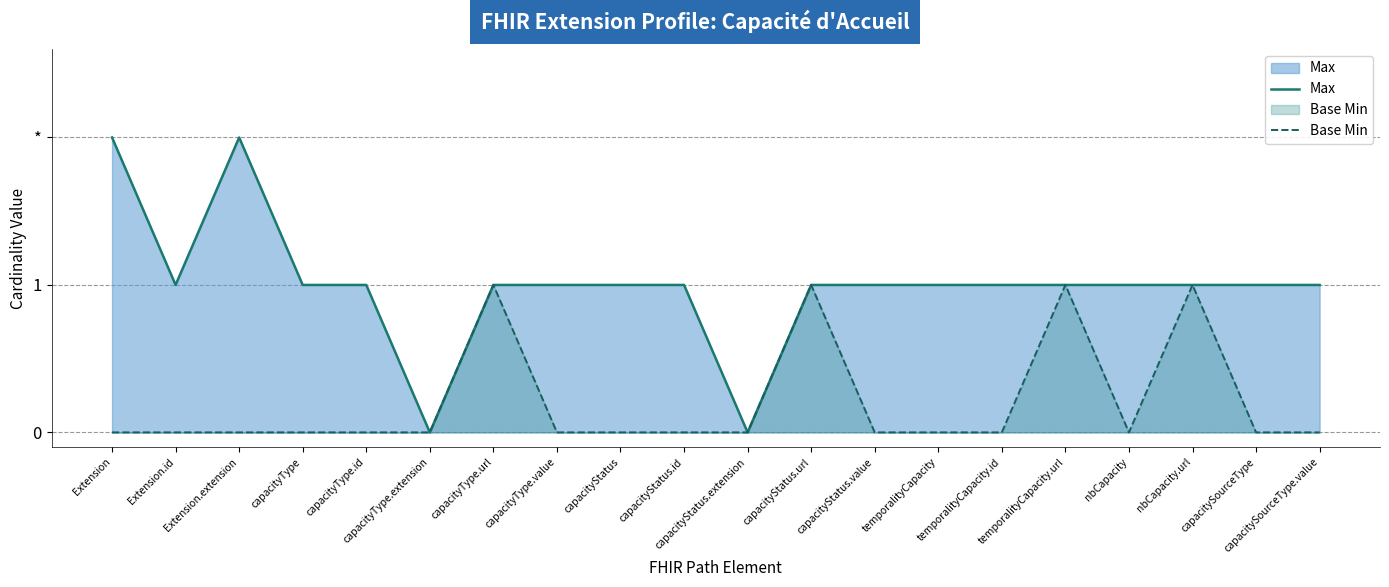

The Max series shows 1 at capacityStatus.url. True or false?

True